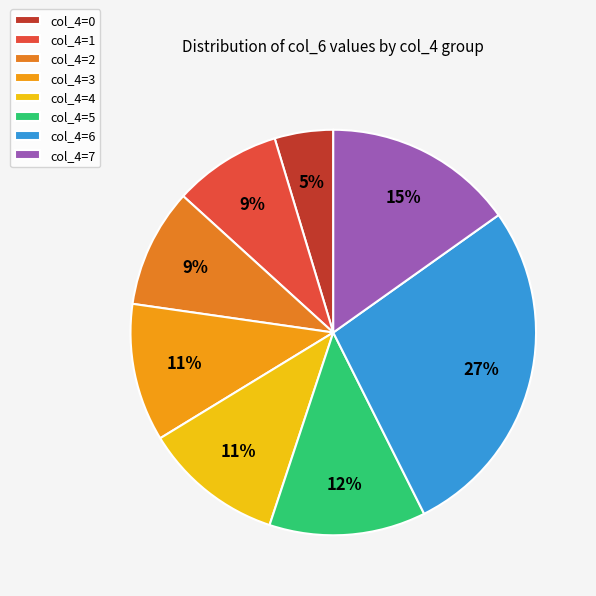

How many segments does this pie chart have?

8